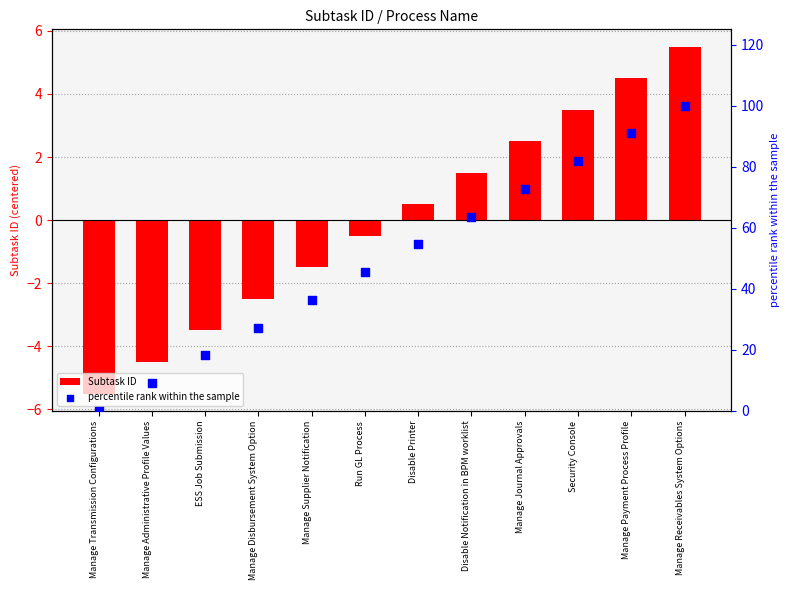

At how many categories does at least one series exceed 56?

5